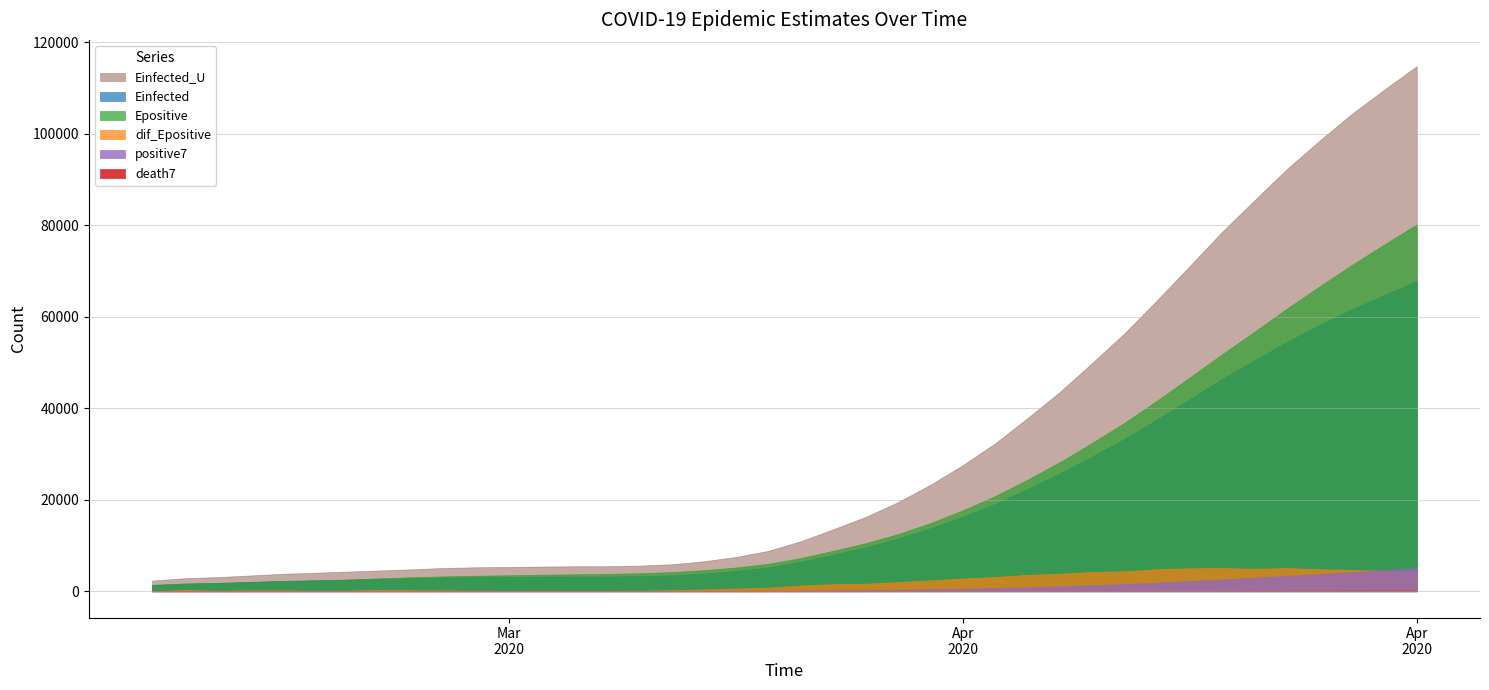

Reading left to right, what are all the values shown in this chart?

positive7: 20.0	22.5	24.0	26.2	28.8	30.5	32.4	36.4	39.7	42.7	45.0	46.7	48.9	50.6	52.4	55.6	61.3	71.9	88.0	111.4	150.6	202.4	261.3	337.4	434.6	555.7	700.4	877.9	1079.9	1317.3	1579.4	1885.9	2224.4	2587.4	2960.9	3368.1	3775.9	4198.7	4622.3	5062.3
death7: 1.0	1.5	1.7	2.0	2.4	2.8	3.1	3.7	4.1	4.6	4.9	5.0	5.1	5.3	5.4	5.9	6.4	7.4	9.1	11.1	13.3	16.3	19.4	23.0	26.9	31.0	35.3	40.9	47.7	55.4	63.6	72.4	81.6	91.6	101.1	109.1	117.1	124.9	132.1	138.6
Einfected: 1384.3	1686.8	1829.8	2034.0	2254.0	2393.1	2542.7	2686.0	2838.8	3010.1	3100.9	3140.2	3192.0	3233.2	3236.3	3313.0	3489.0	3862.3	4435.0	5220.1	6459.4	7999.1	9591.2	11509.8	13752.3	16288.0	19113.1	22382.1	25764.9	29522.5	33373.5	37617.6	42012.4	46436.6	50517.4	54553.6	58188.0	61668.9	64801.6	67825.2
Epositive: 1385.3	1688.3	1831.4	2036.0	2256.4	2395.9	2545.9	2840.3	3068.7	3265.5	3406.8	3506.5	3623.6	3711.5	3800.8	3942.4	4183.5	4600.8	5196.7	6005.4	7268.3	8832.4	10492.2	12500.4	14897.3	17695.1	20825.5	24422.7	28263.9	32502.2	36899.0	41732.5	46759.9	51839.2	56768.2	61844.5	66648.0	71362.2	75835.4	80241.5
dif_Epositive: 0.0	303.0	143.1	204.5	220.4	139.5	150.0	294.4	228.5	196.8	141.3	99.7	117.1	87.9	89.3	141.6	241.1	417.3	595.9	808.6	1263.0	1564.1	1659.8	2008.1	2396.9	2797.9	3130.4	3597.1	3841.2	4238.3	4396.8	4833.5	5027.4	5079.3	4928.9	5076.3	4803.5	4714.2	4473.2	4406.2
Einfected_U: 2343.3	2855.6	3097.7	3443.5	3816.1	4051.7	4305.2	4547.4	4805.9	5096.0	5249.6	5316.0	5403.3	5472.9	5478.0	5607.7	5905.7	6537.8	7508.1	8838.1	10936.7	13544.1	16240.3	19489.1	23286.0	27578.8	32361.1	37895.6	43622.9	49984.8	56505.0	63690.6	71131.1	78622.0	85530.5	92361.6	98512.1	104402.4	109702.6	114817.5